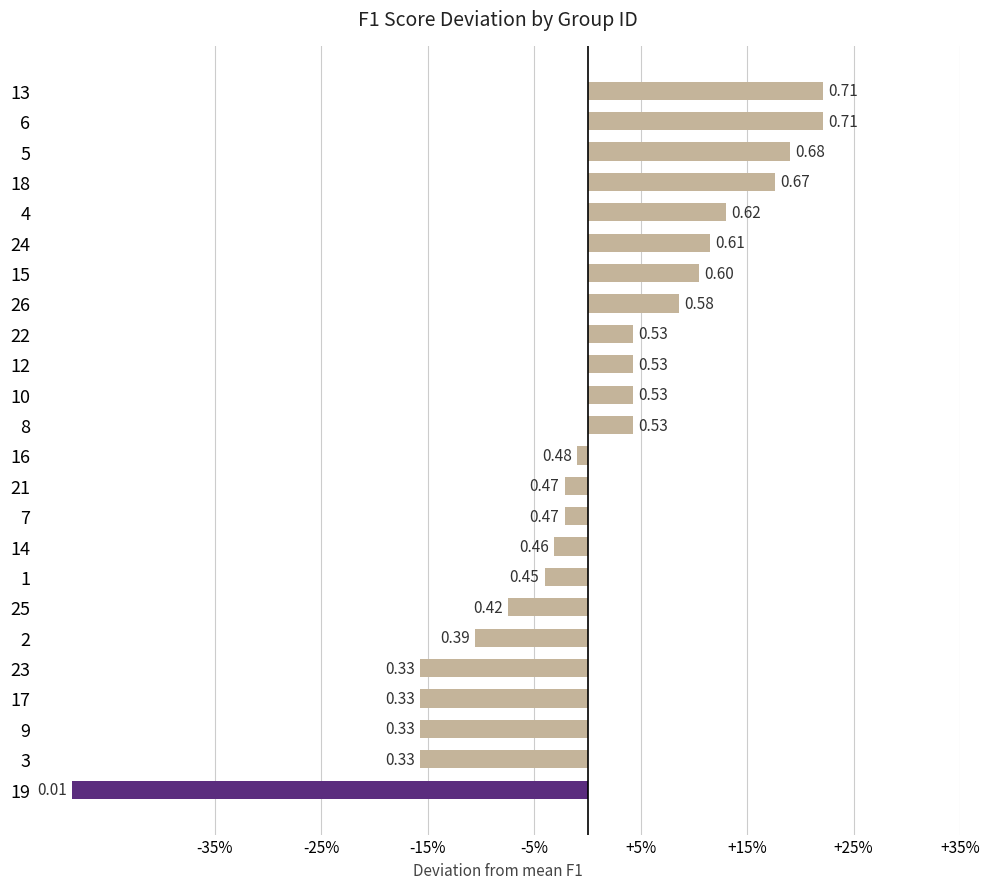

Does the chart contain stacked bars?

No